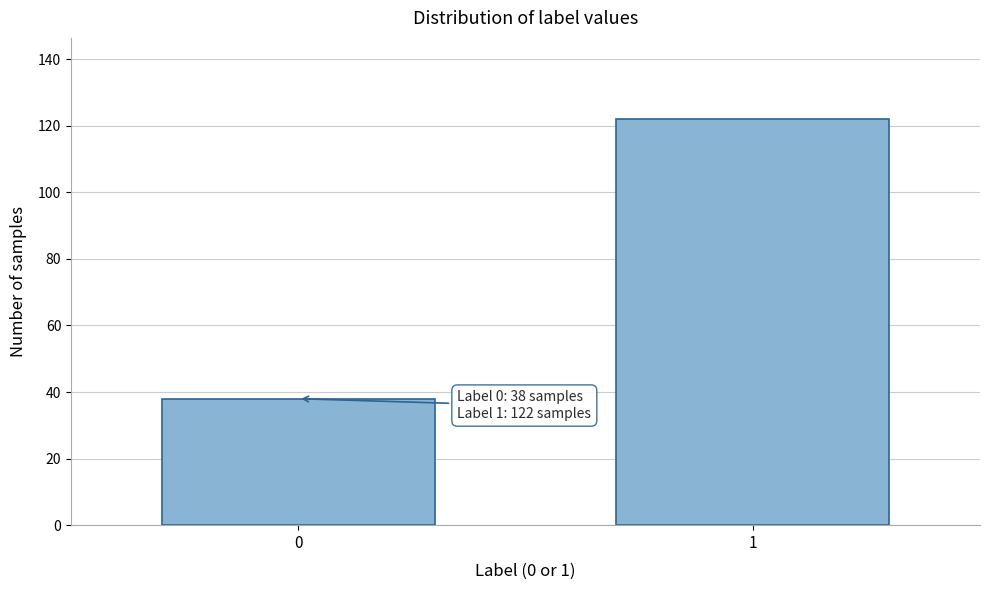

Reading left to right, what are all the values shown in this chart?

38	122